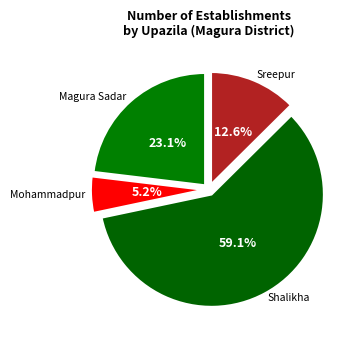

What is the smallest slice in the pie chart?

Mohammadpur